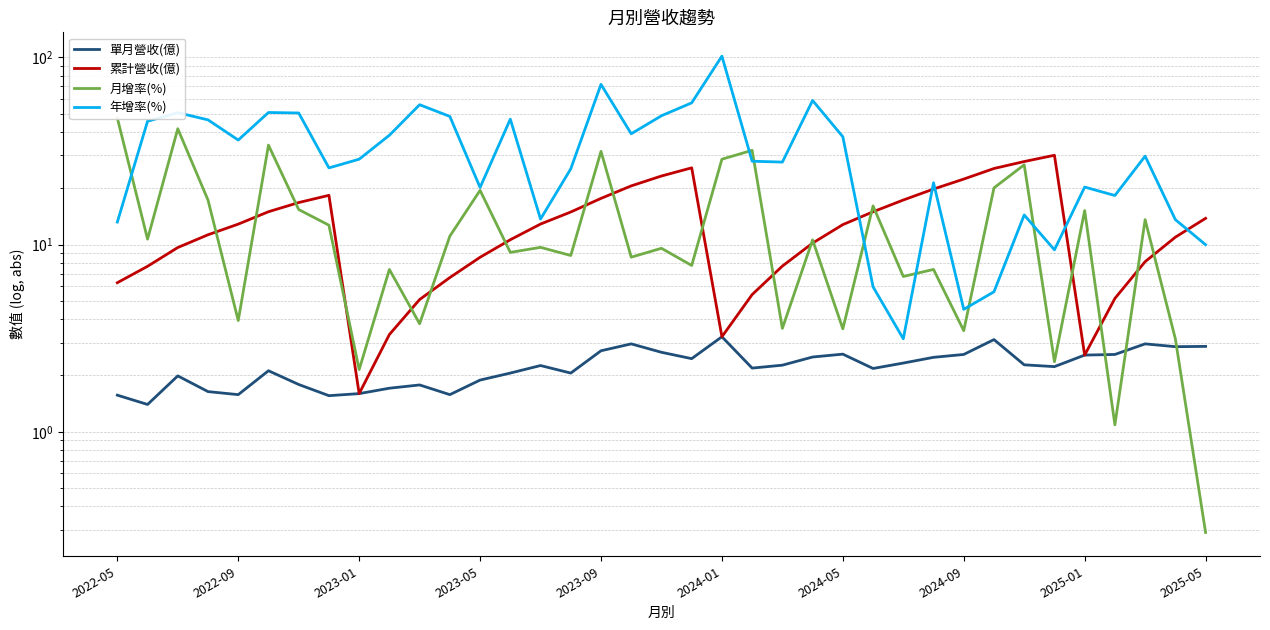

What are all the series names shown in the legend?

單月營收(億), 累計營收(億), 月增率(%), 年增率(%)